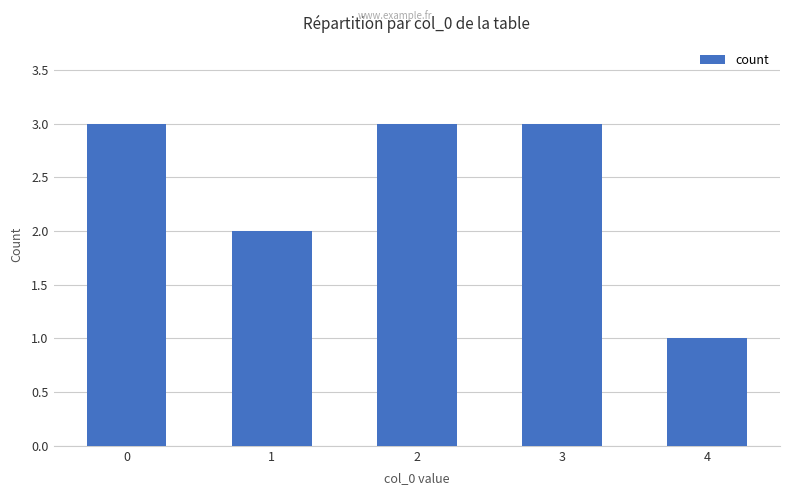

Where is the data nearest to the value 2?

1